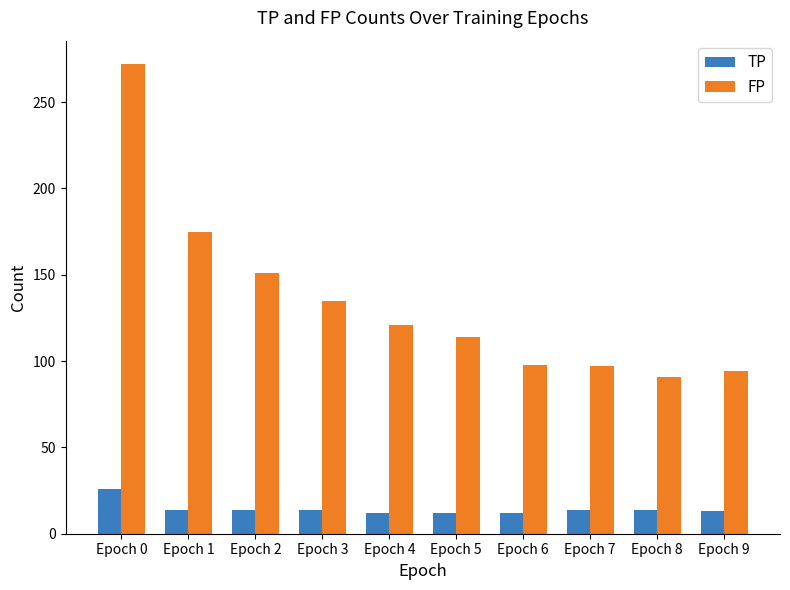

Which series changed the most between Epoch 2 and Epoch 6?

FP